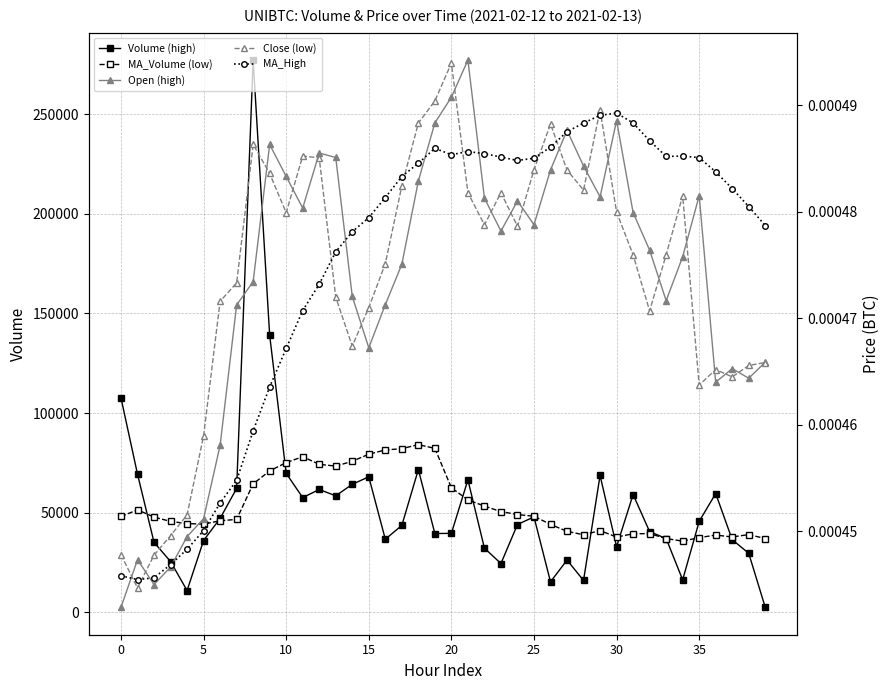

What is the label of the 23rd point from the left?

22